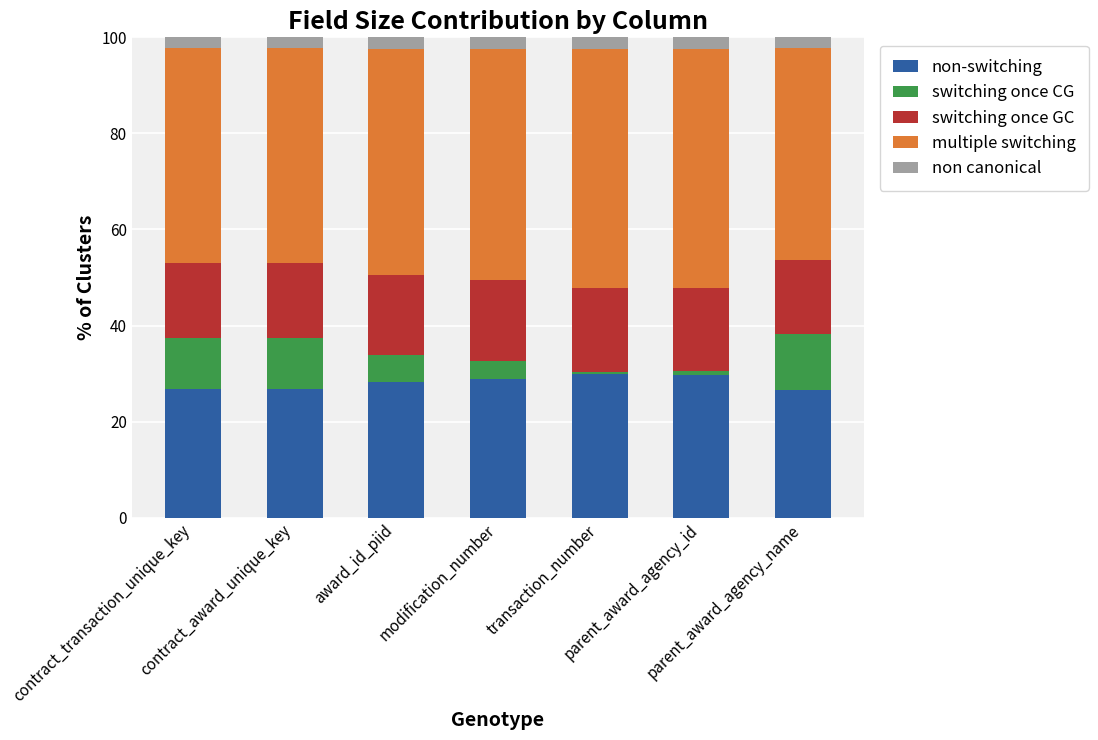

Are the bars grouped side by side (vs. stacked)?

No